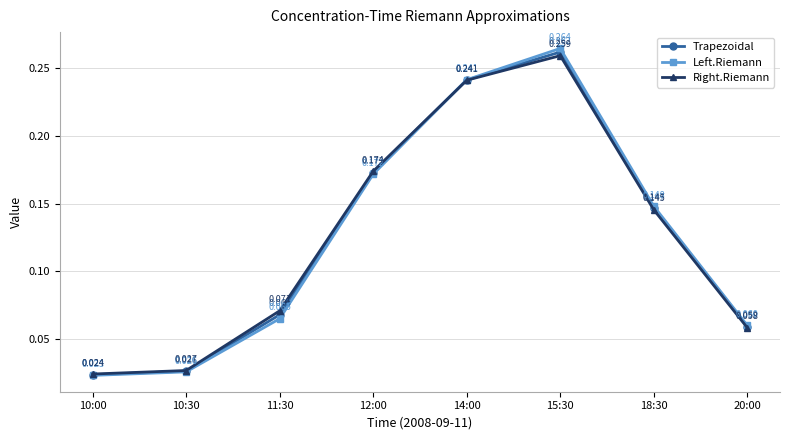

List the labels in order of Left.Riemann value, largest first.

15:30, 14:00, 12:00, 18:30, 11:30, 20:00, 10:30, 10:00